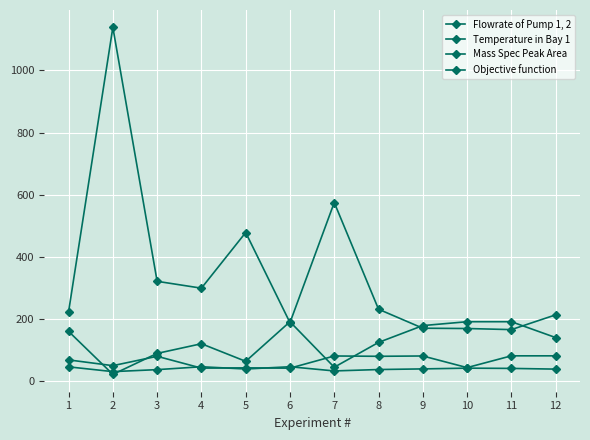

Which category has the highest value across all series?

2